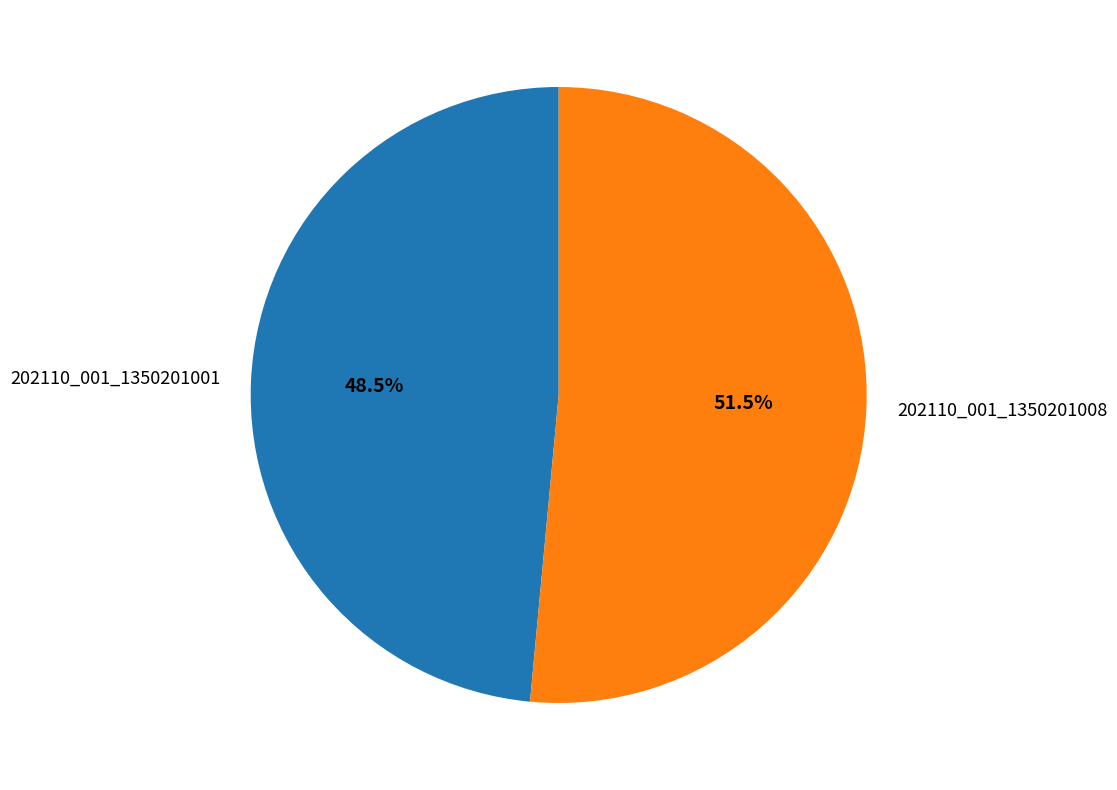

Which category has the biggest portion of the pie?

202110_001_1350201008